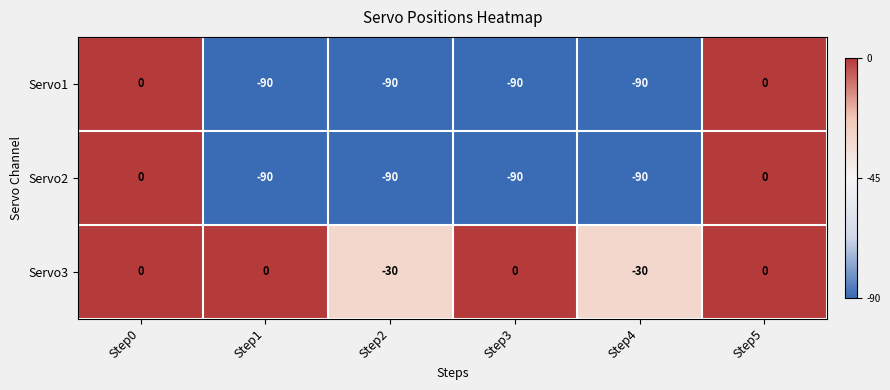

Reading left to right, extract all data points from this chart.

Servo1: 0	-90	-90	-90	-90	0
Servo2: 0	-90	-90	-90	-90	0
Servo3: 0	0	-30	0	-30	0